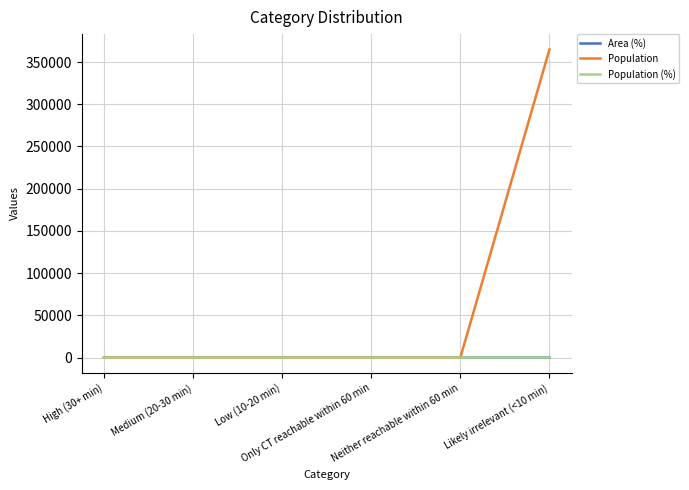

True or false: Area (%) has a value of 100 at Likely irrelevant (<10 min).

True